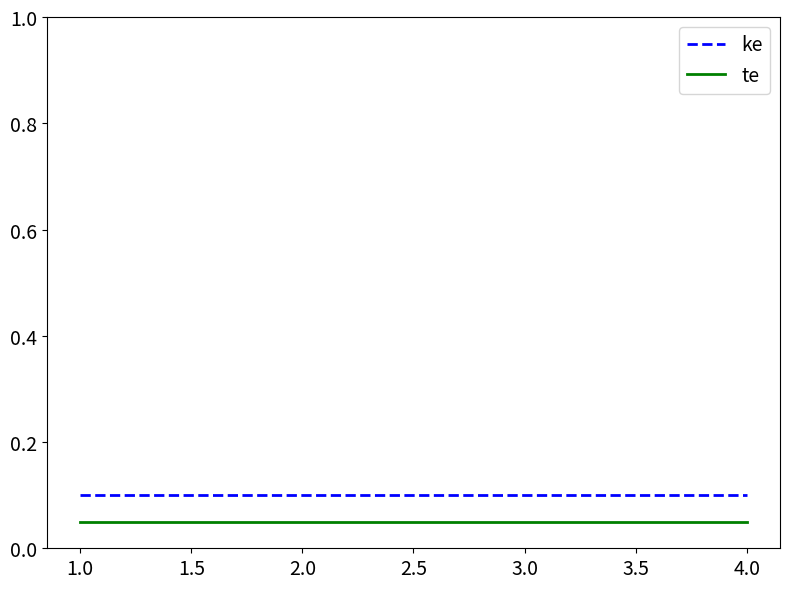

Is the value of te at 3.0 greater than the value of ke at 2.0?

No